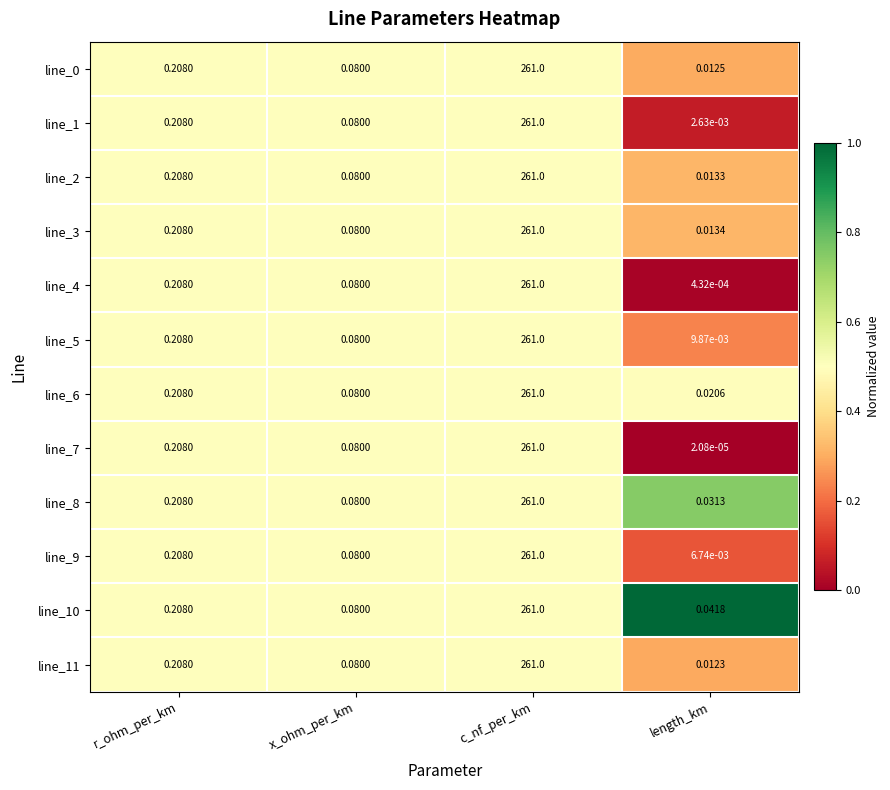

At which category is the sum across all series the highest?

c_nf_per_km